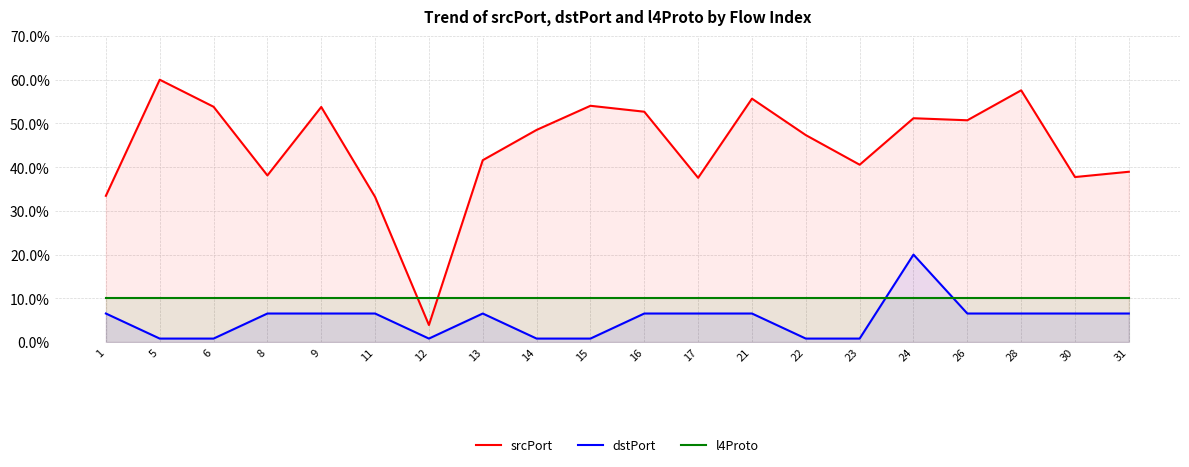

What is the approximate value of srcPort at 16?

52.7